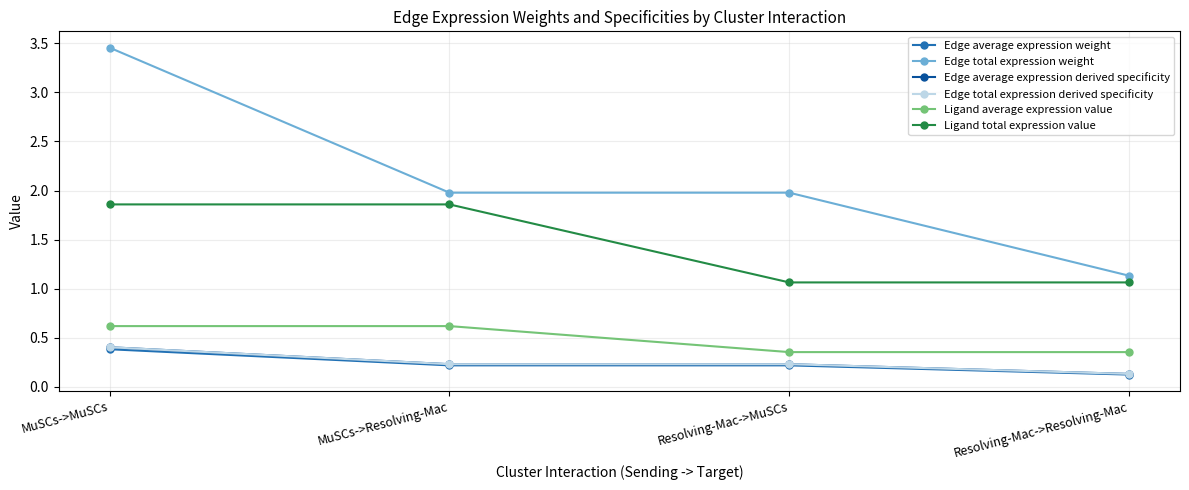

What position from the right is Resolving-Mac->Resolving-Mac?

1